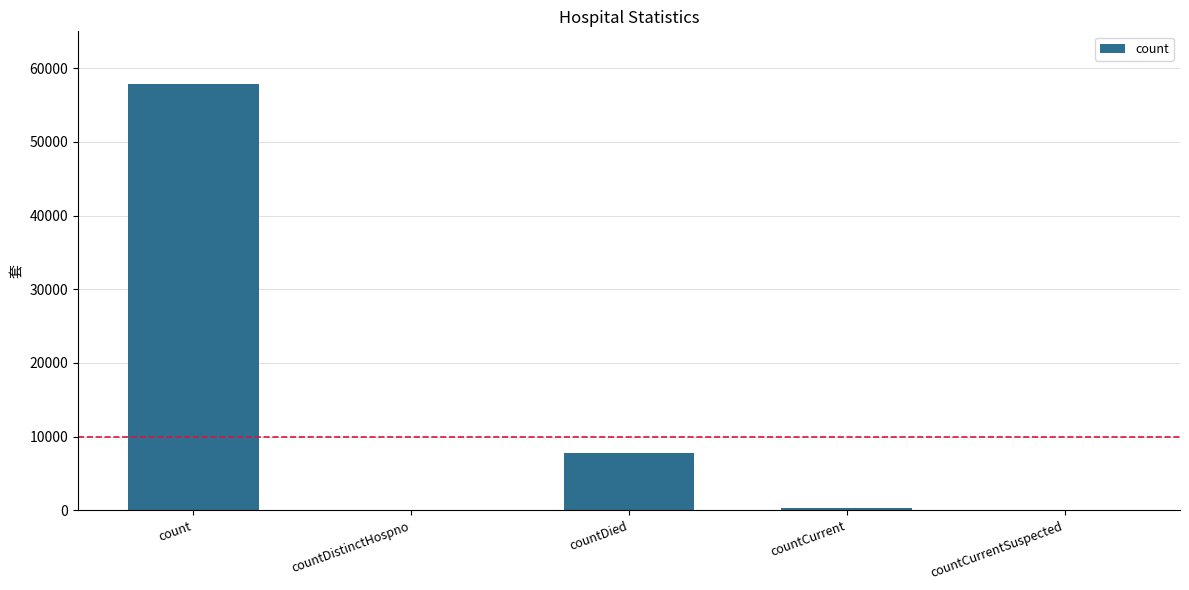

Reading left to right, what are all the values shown in this chart?

57874	0	7789	296	0